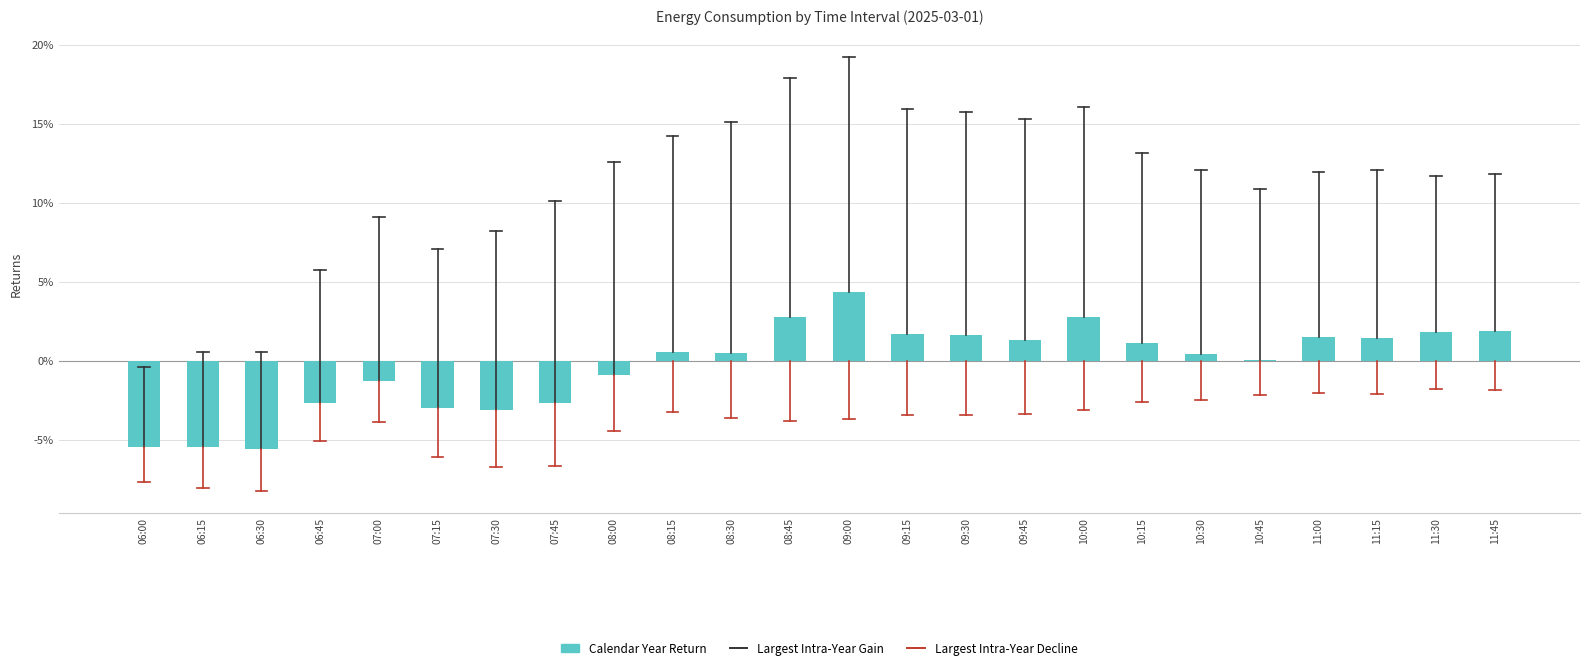

What value does the data have at 09:45?

1.3